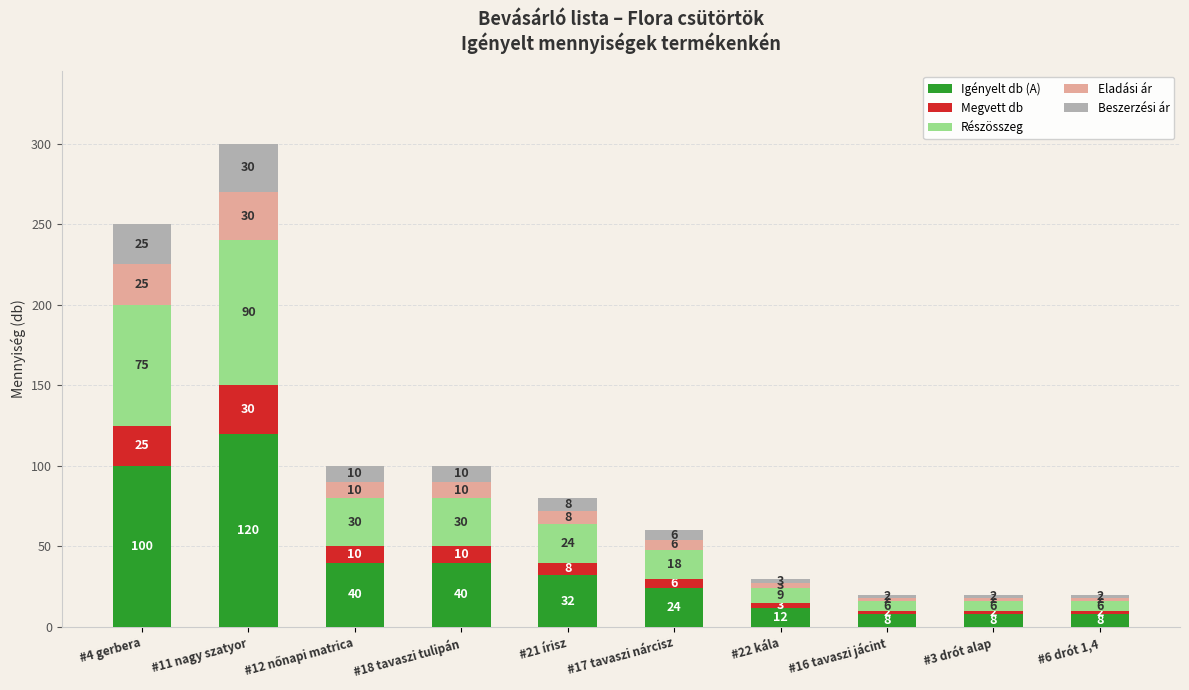

What is the lowest value of the Igényelt db (A) series?

8